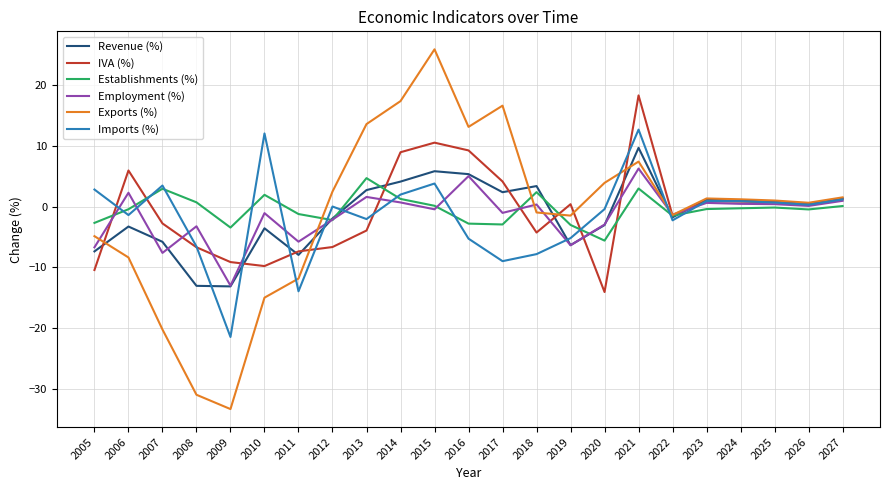

Is the value of Revenue (%) at 2024 greater than the value of Employment (%) at 2016?

No